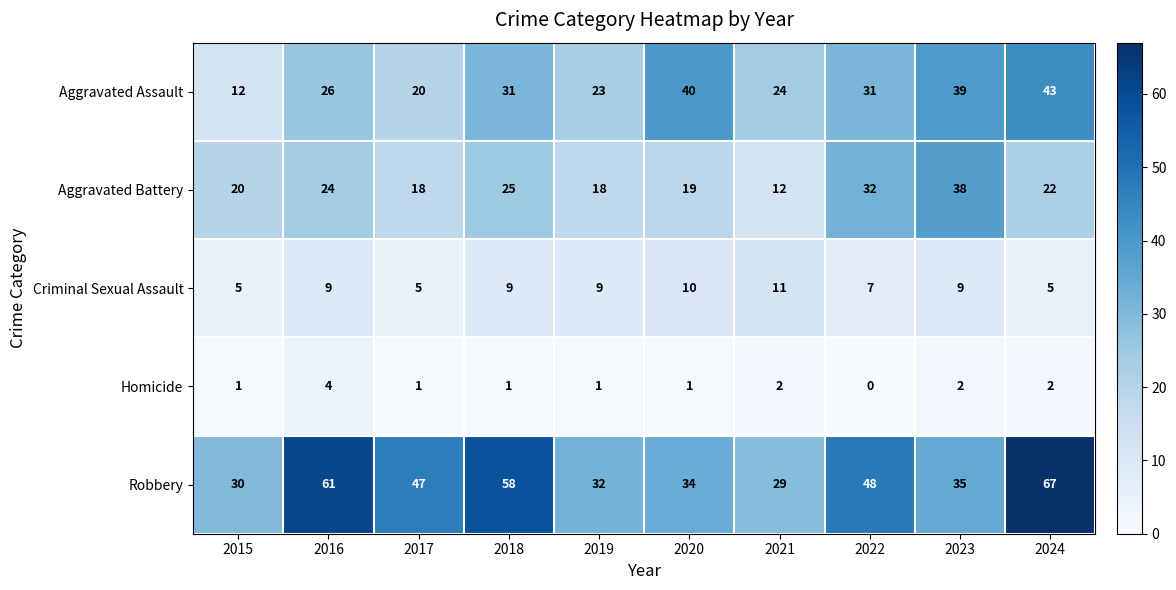

What is the difference between the Aggravated Assault values at 2021 and 2020?

16